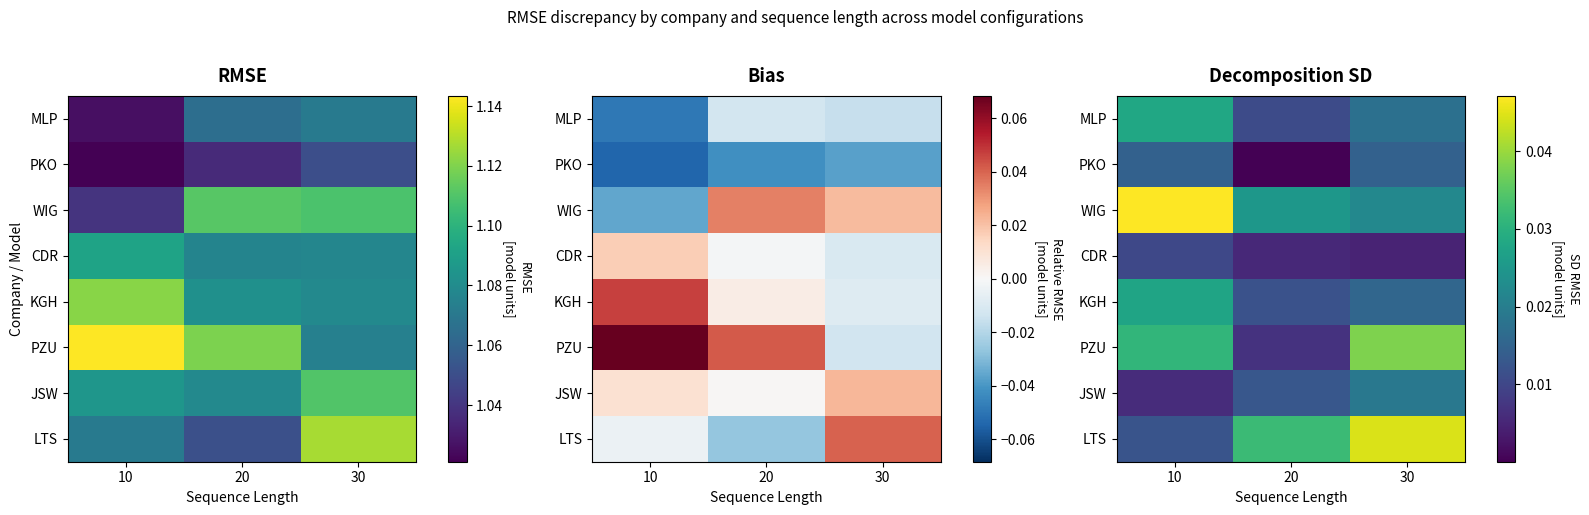

Rank the series by their maximum value, from lowest to highest.

CDR, PKO, JSW, KGH, MLP, PZU, LTS, WIG